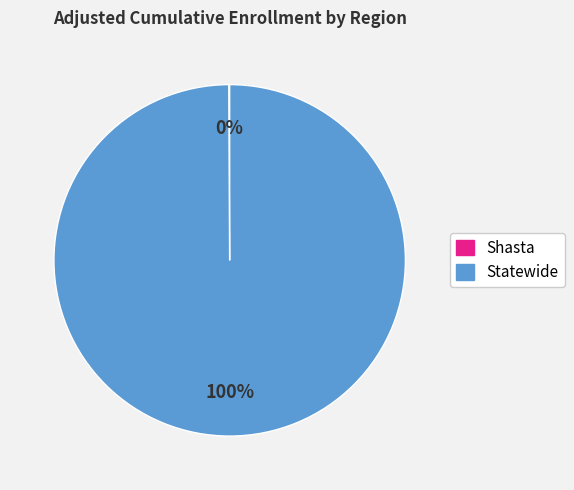

True or false: Statewide accounts for 100% of the total.

True